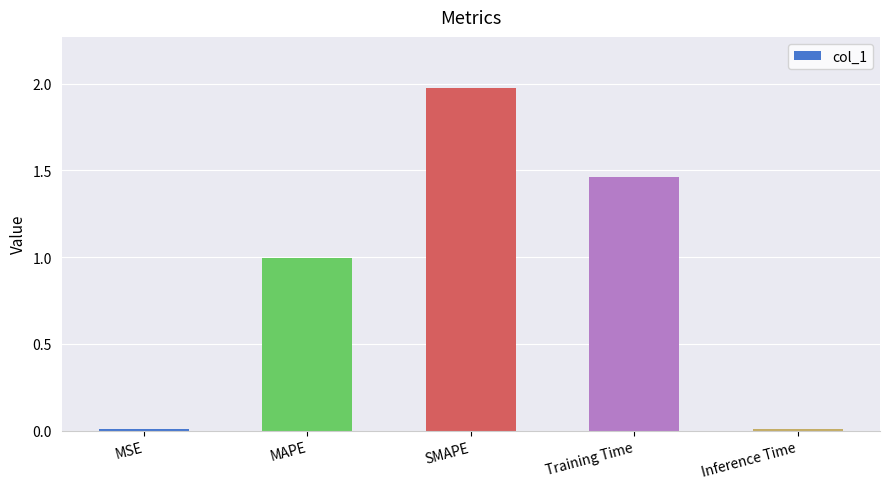

At which category does the chart reach its peak across all series?

SMAPE